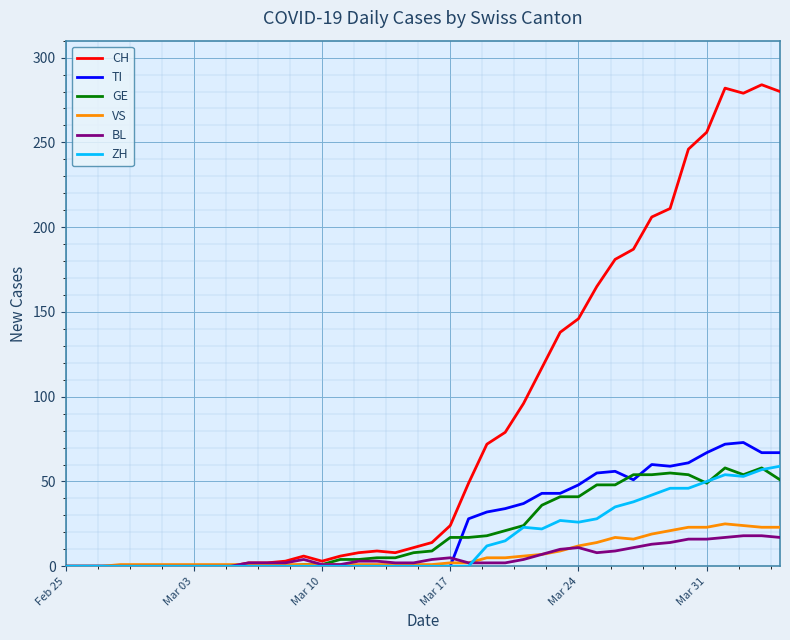

Which series has the widest spread of values?

CH